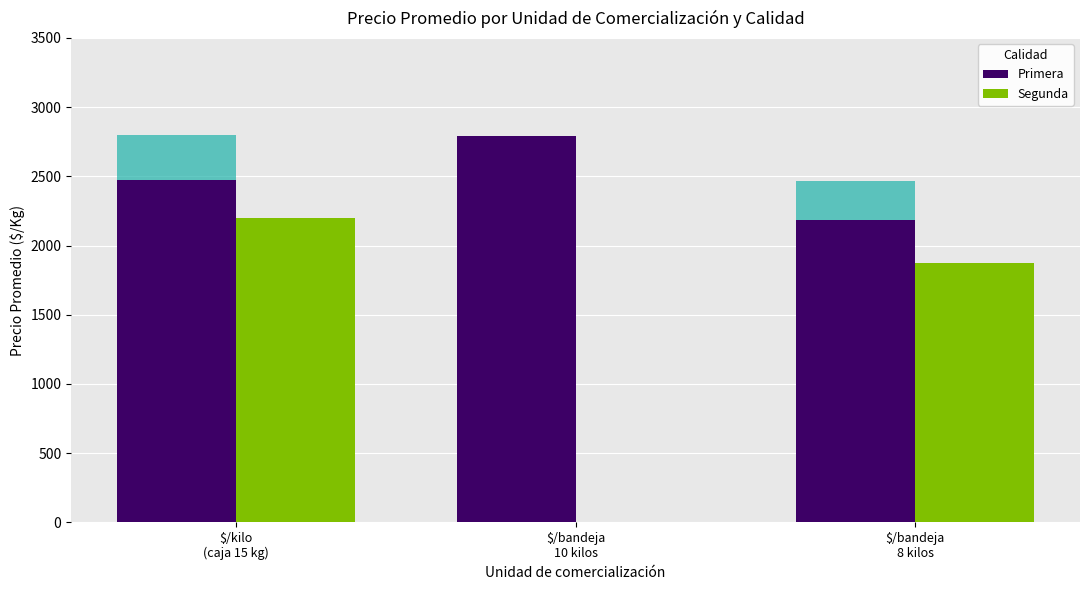

Between $/kilo
(caja 15 kg) and $/bandeja
8 kilos, which series saw the biggest shift?

Segunda